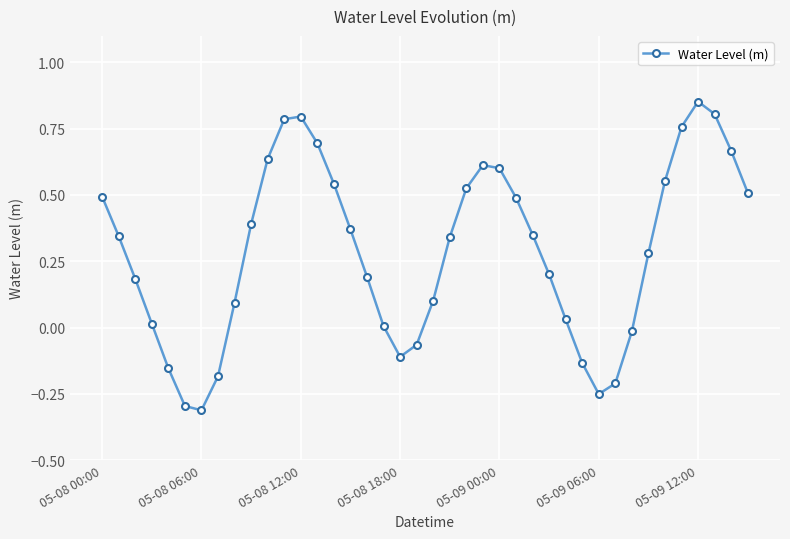

What is the difference between the maximum and minimum values?

1.2